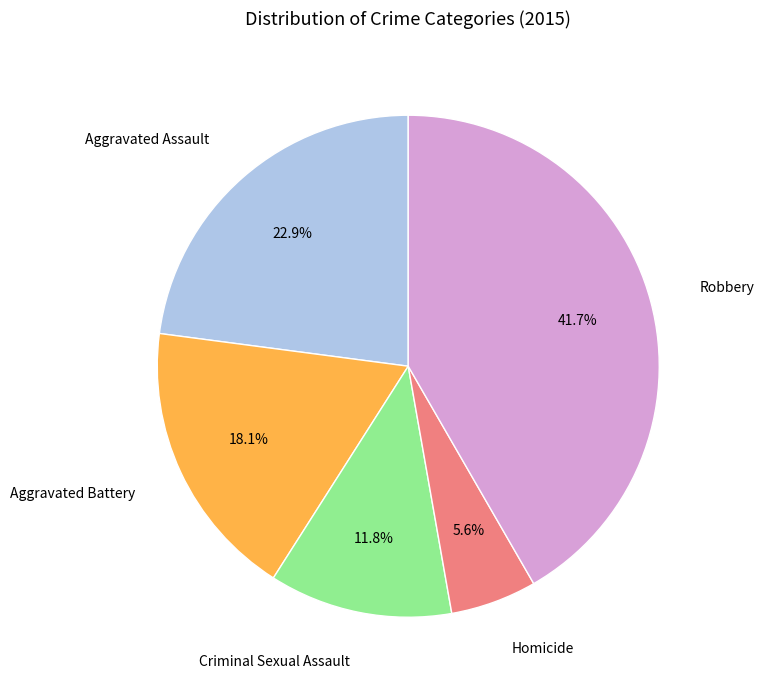

Is there any slice that represents more than half of the pie?

No